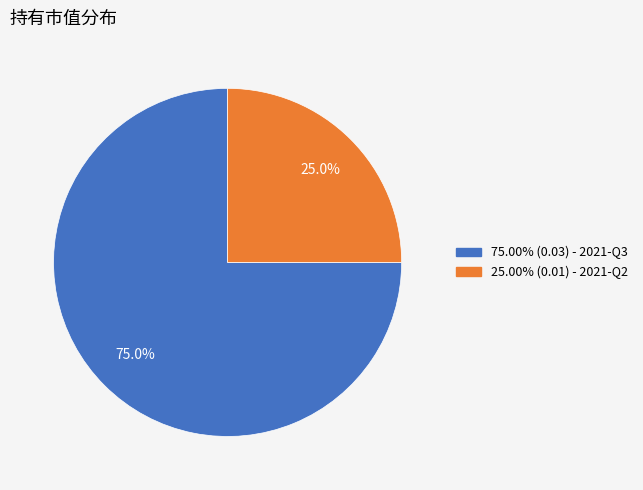

To the nearest percent, what is the difference between the largest and smallest slice percentages?

50%